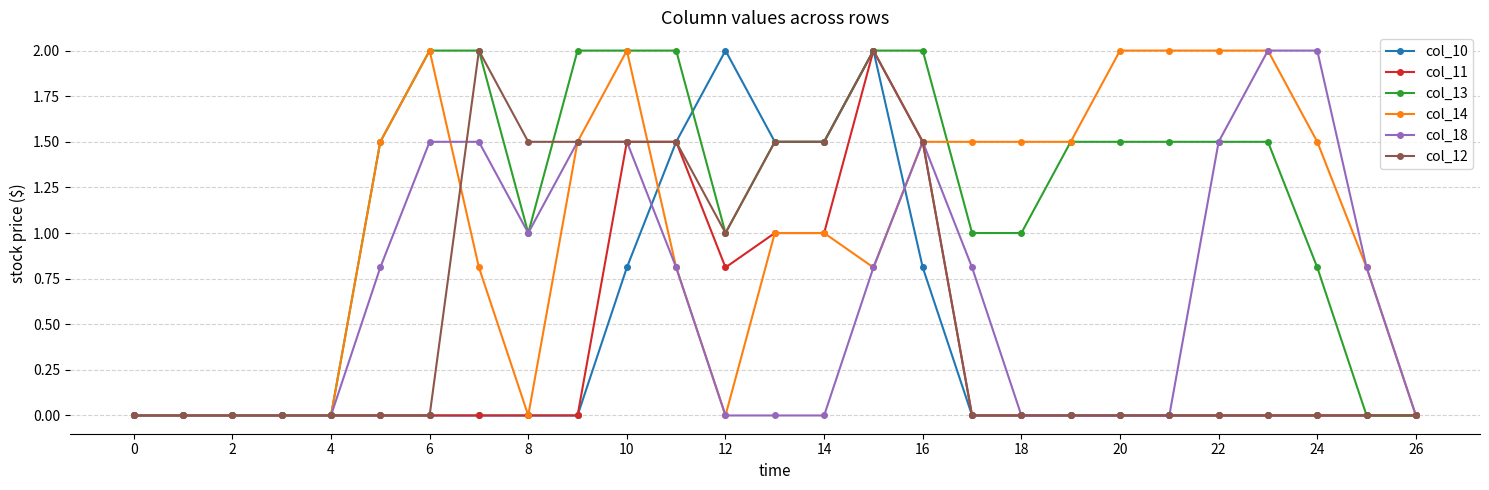

Which series has the largest total across all categories?

col_13